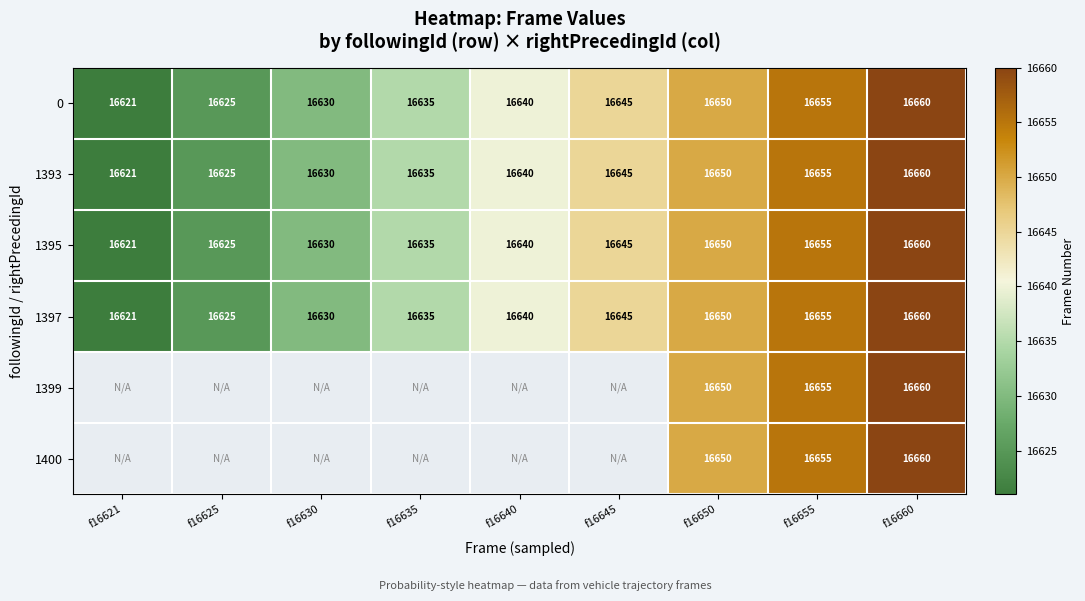

At which category is the sum across all series the highest?

f16660